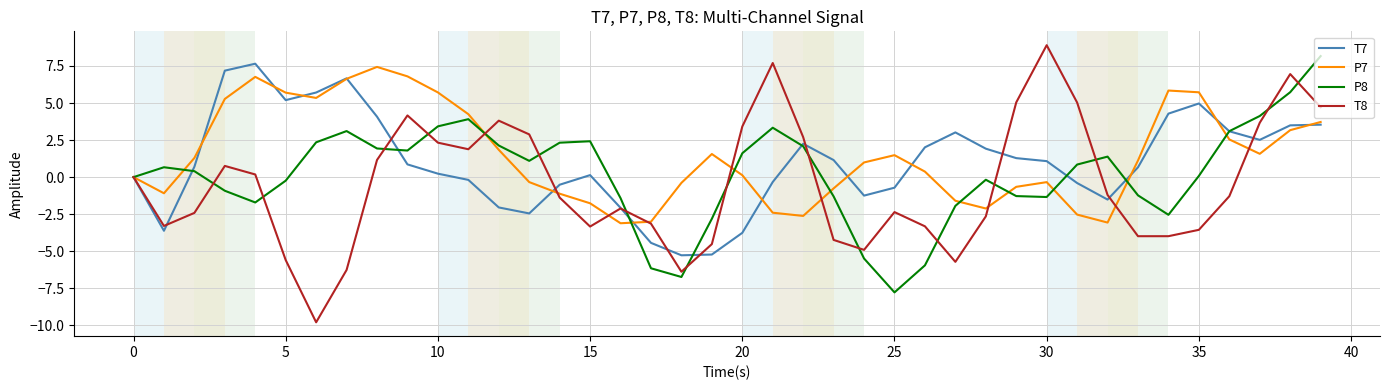

In T7, how many points are higher than both neighbors (excluding endpoints)?

6